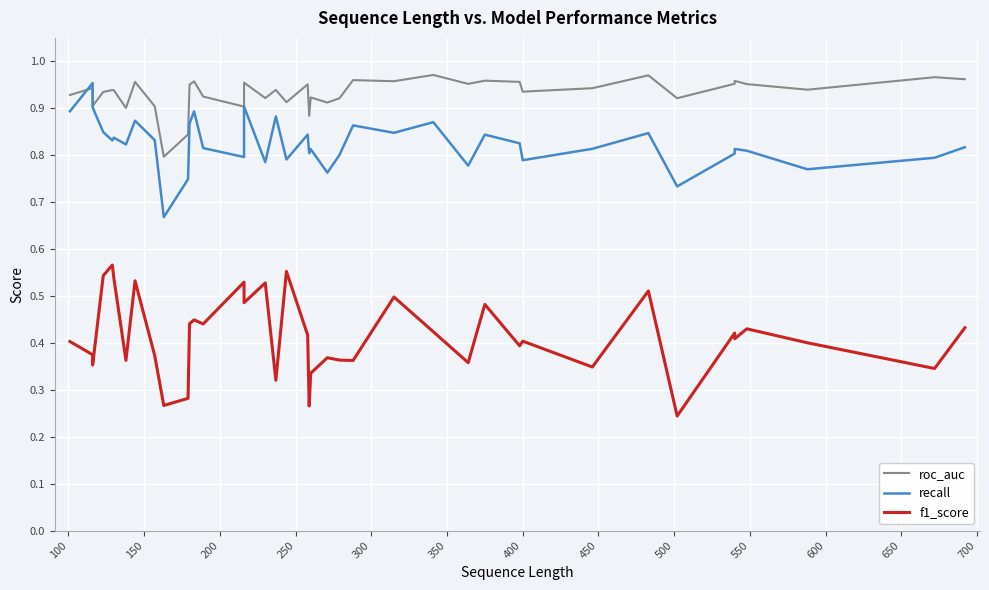

Count the number of categories in the chart.

40